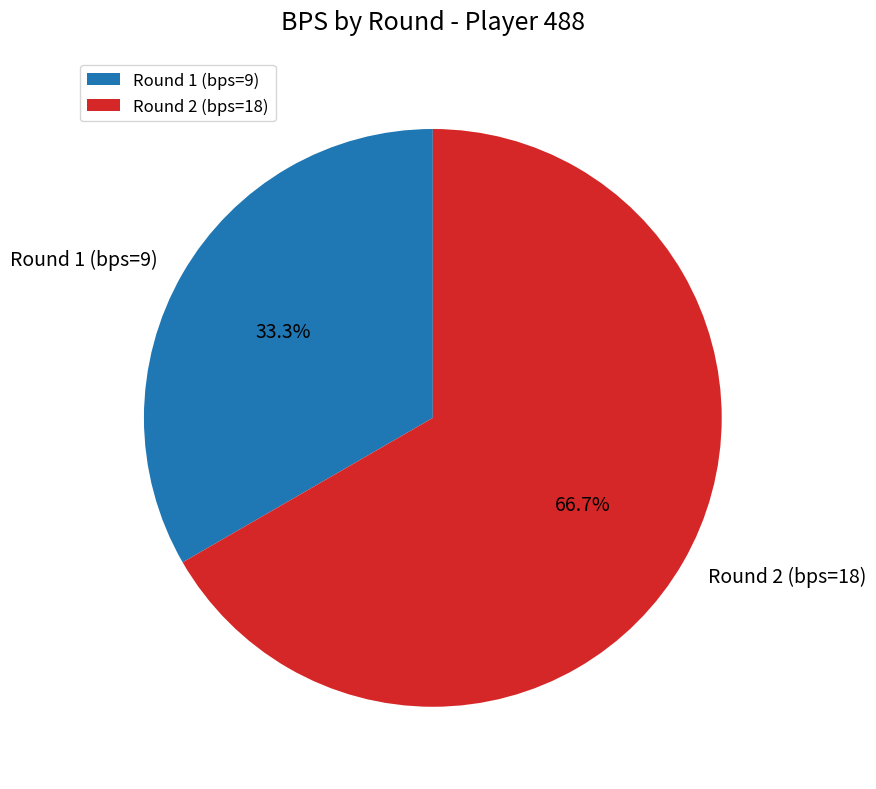

What is the ratio of the value at Round 1 (bps=9) to the value at Round 2 (bps=18)?

0.5